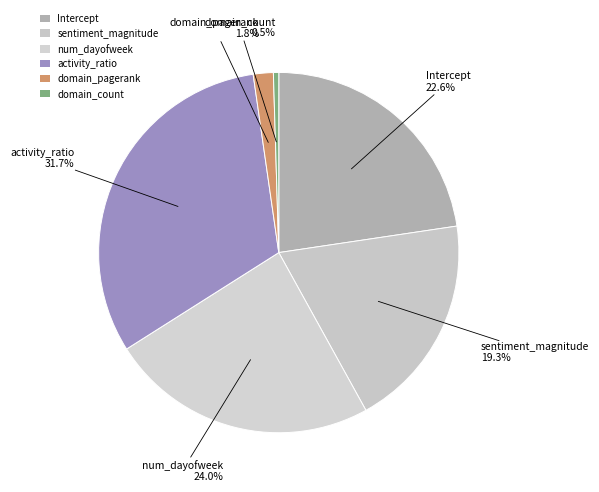

Rank the categories by value from highest to lowest.

activity_ratio, num_dayofweek, Intercept, sentiment_magnitude, domain_pagerank, domain_count